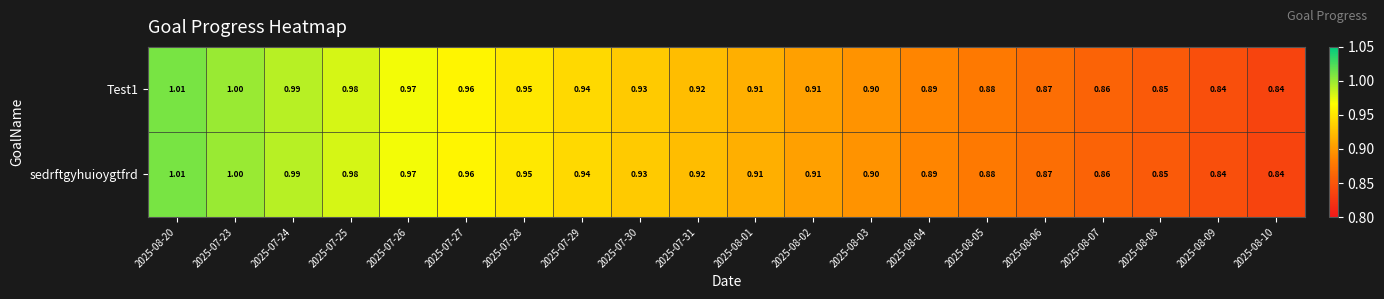

Is the value of sedrftgyhuioygtfrd at 2025-08-20 greater than the value of Test1 at 2025-07-23?

Yes